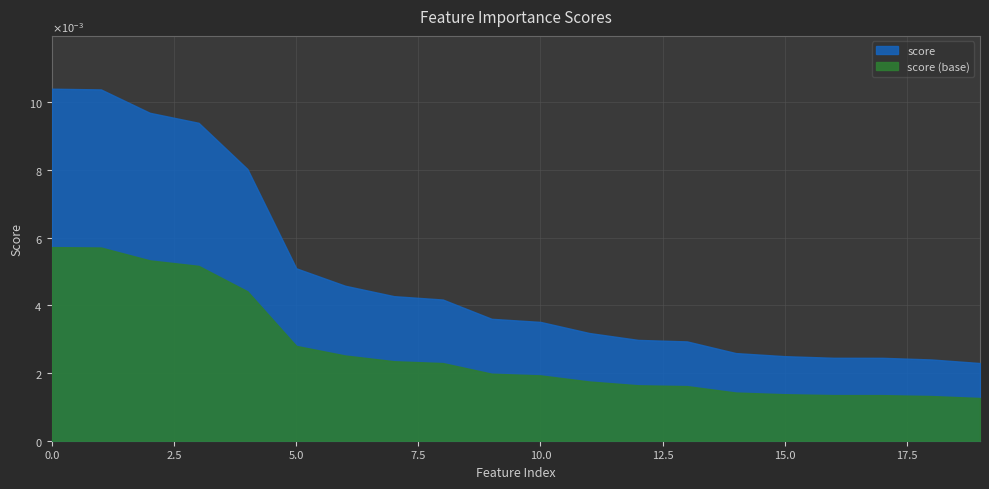

True or false: there are more than 1 points higher than both neighbors.

False